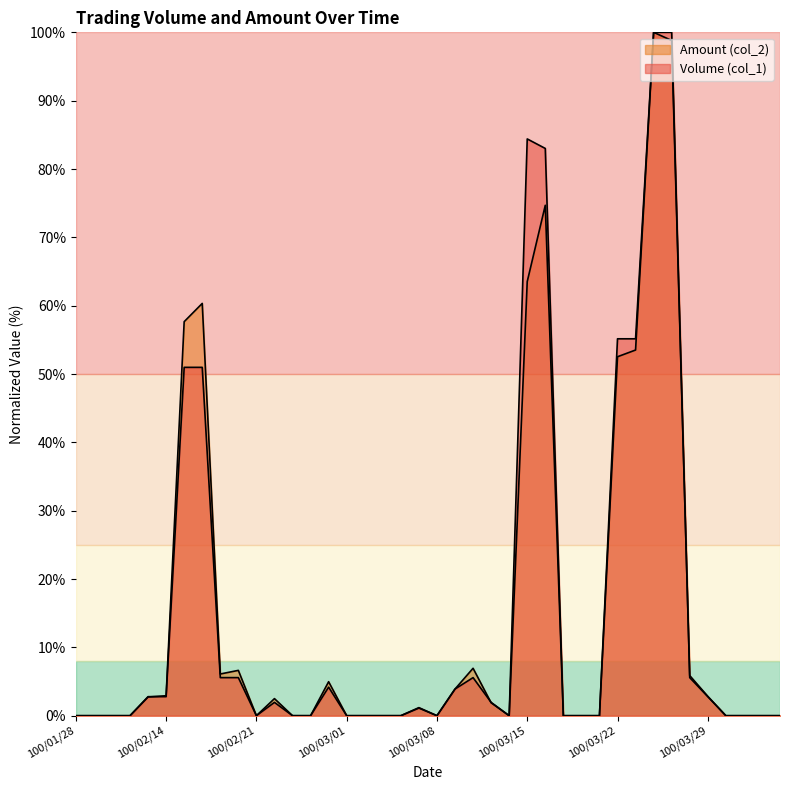

Which has a higher value, 100/03/29 or 100/02/25?

100/02/25